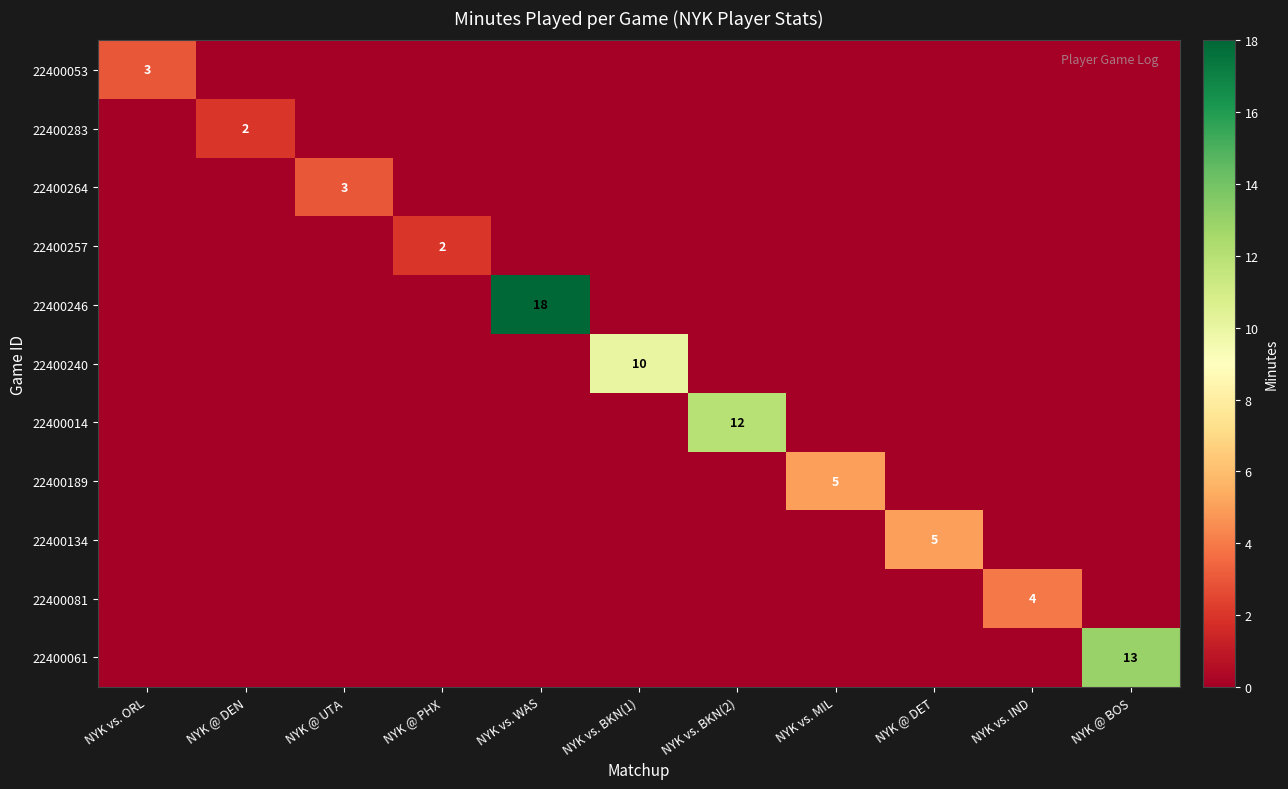

The value of 22400283 at NYK @ DEN is 3. True or false?

False